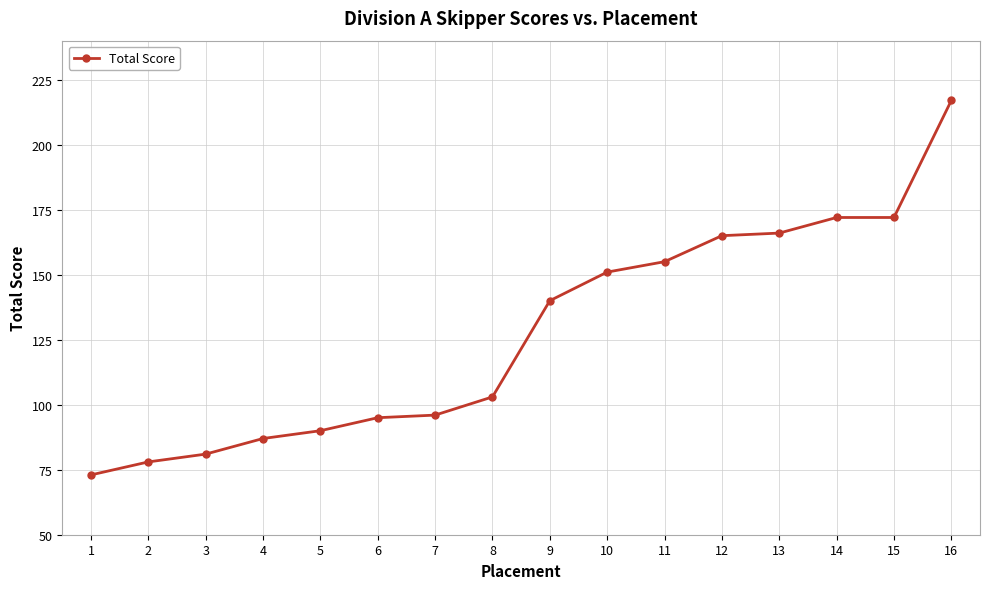

What is the approximate value at 15, to the nearest 10?

170